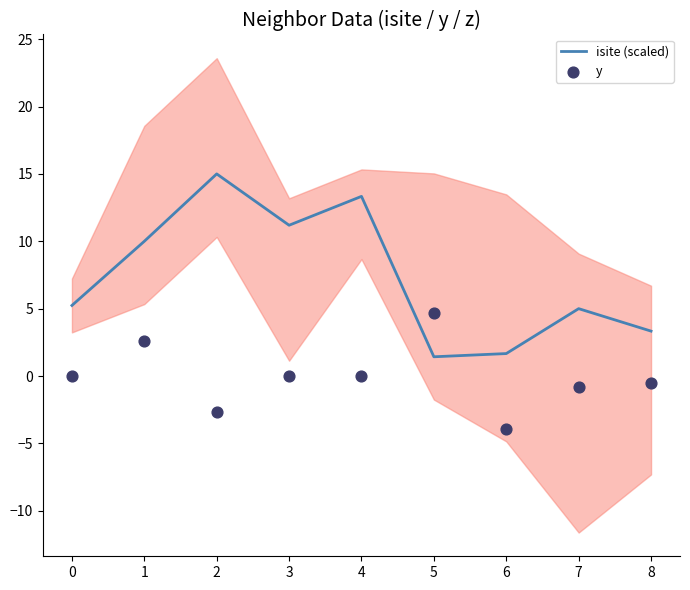

Which series has the largest total across all categories?

isite (scaled)